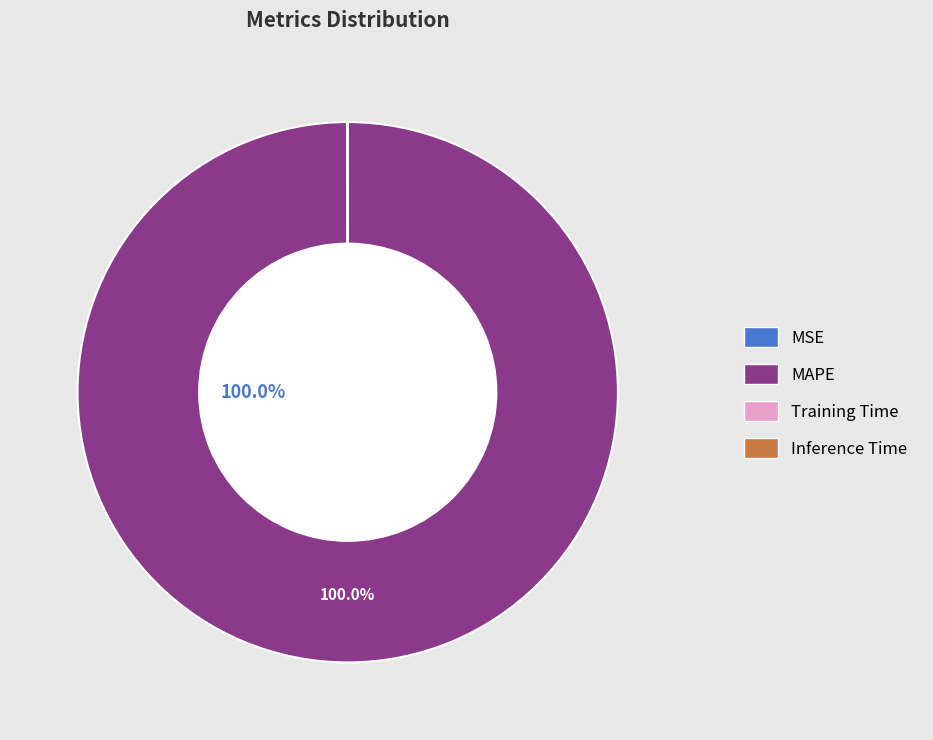

Which category has the biggest portion of the pie?

MAPE